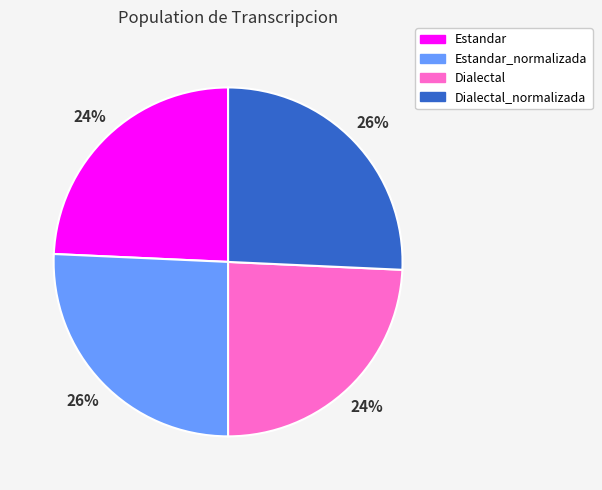

To the nearest percent, what percentage of the pie is Dialectal?

24%